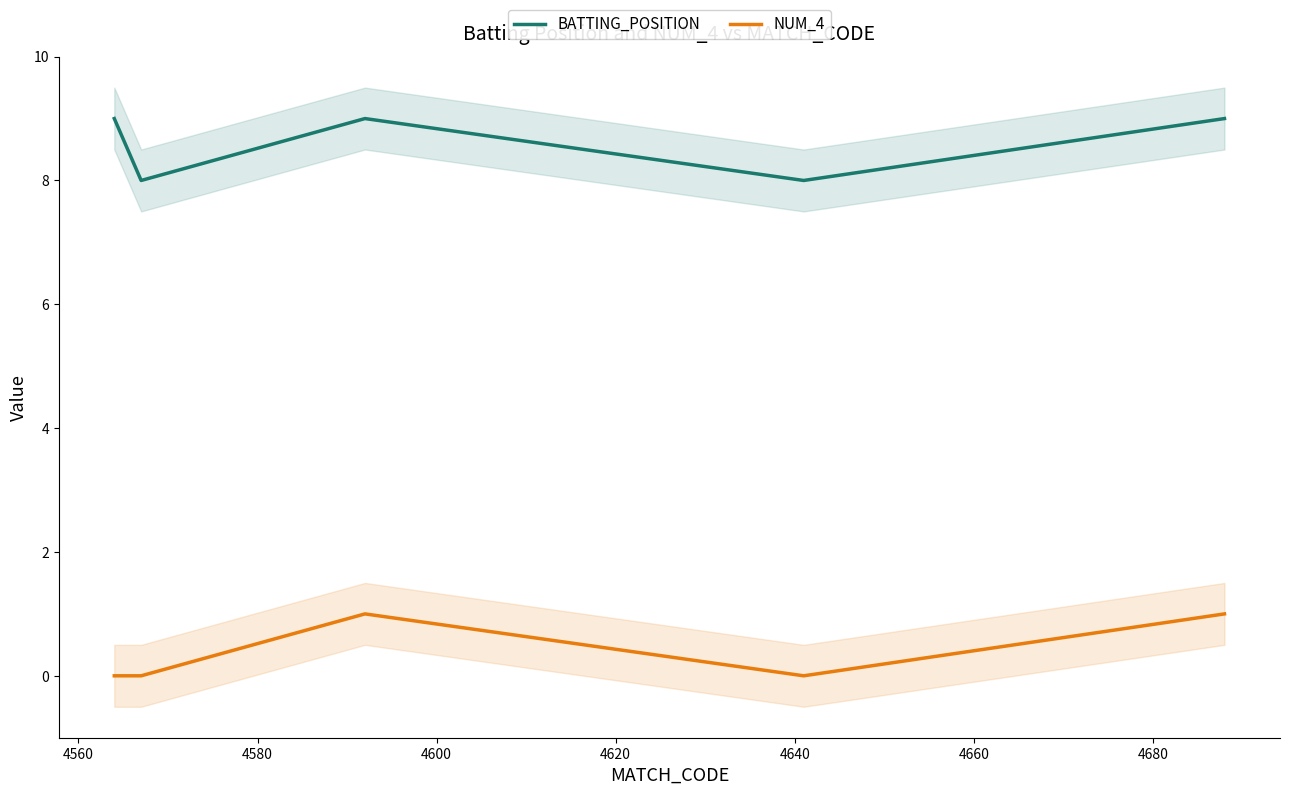

True or false: NUM_4 and BATTING_POSITION cross at least once.

False